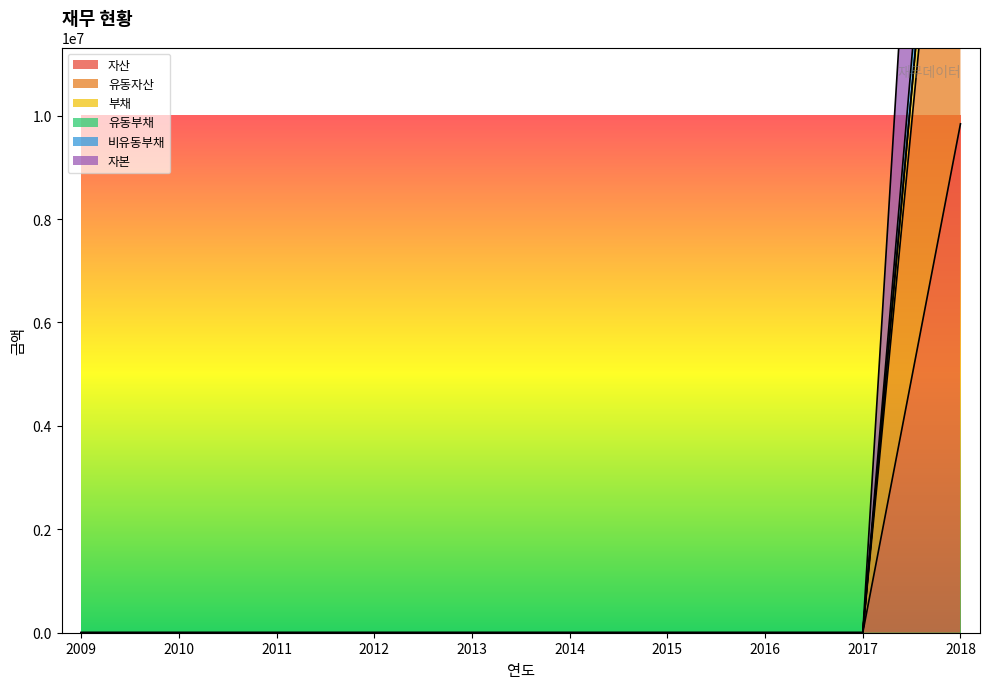

Which has a higher value, 2010 or 2013?

2010